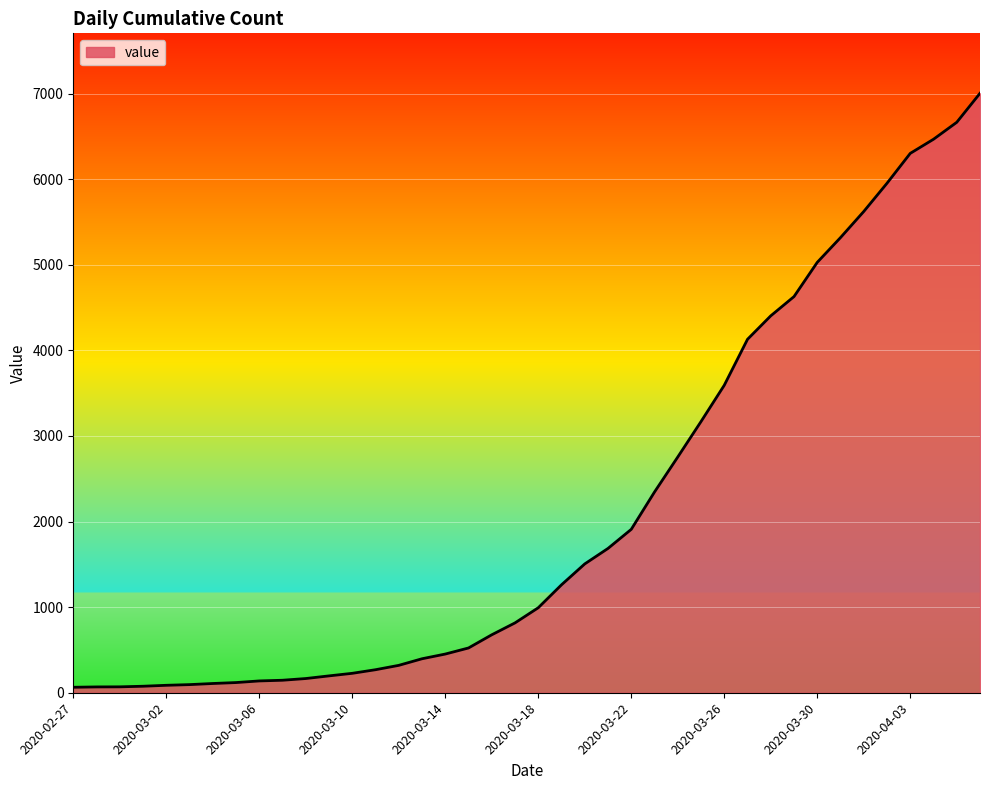

What is the difference between the maximum and minimum values?

6939